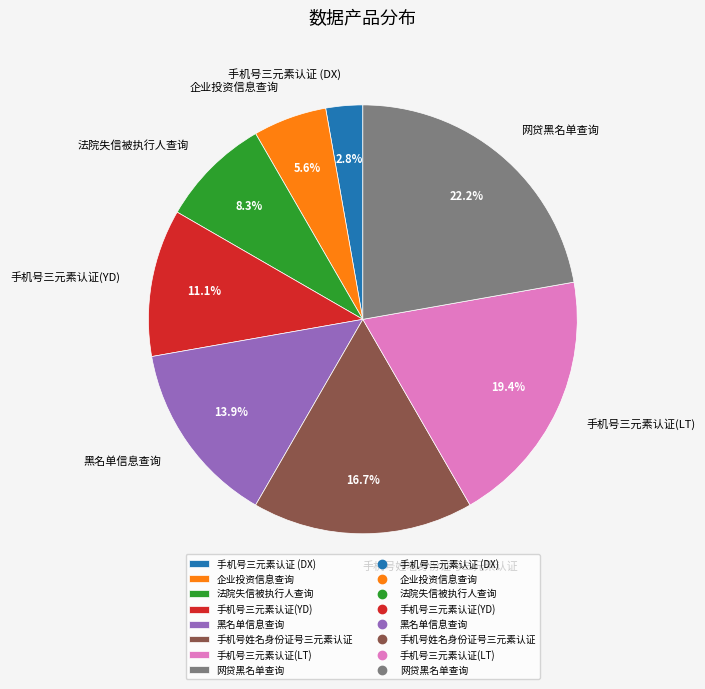

The 法院失信被执行人查询 slice represents 2% of the pie. True or false?

False